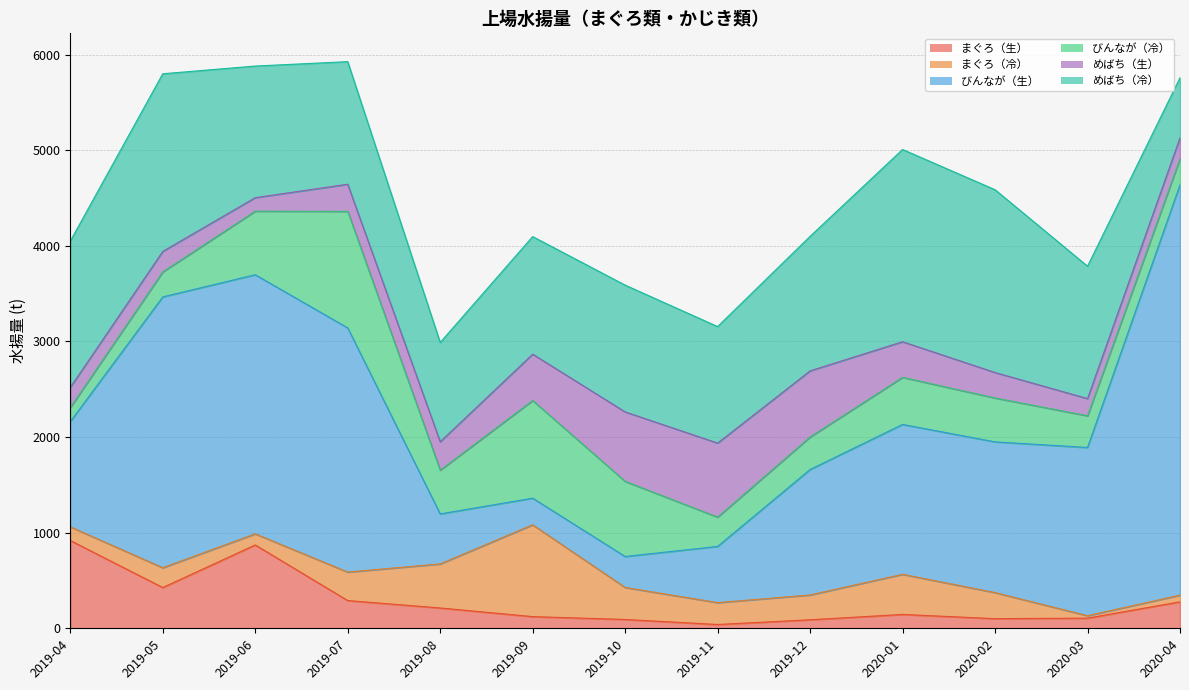

Which series has the largest total across all categories?

びんなが（生）